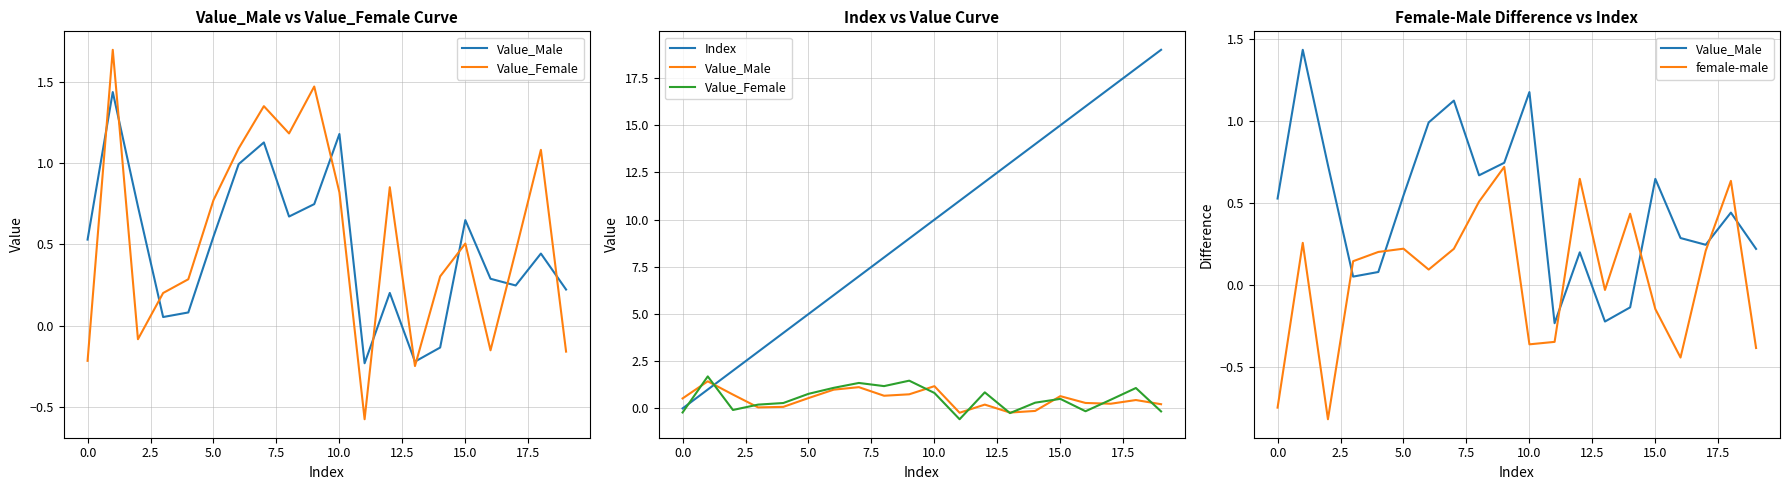

True or false: Value_Female and Value_Male intersect in this chart.

True